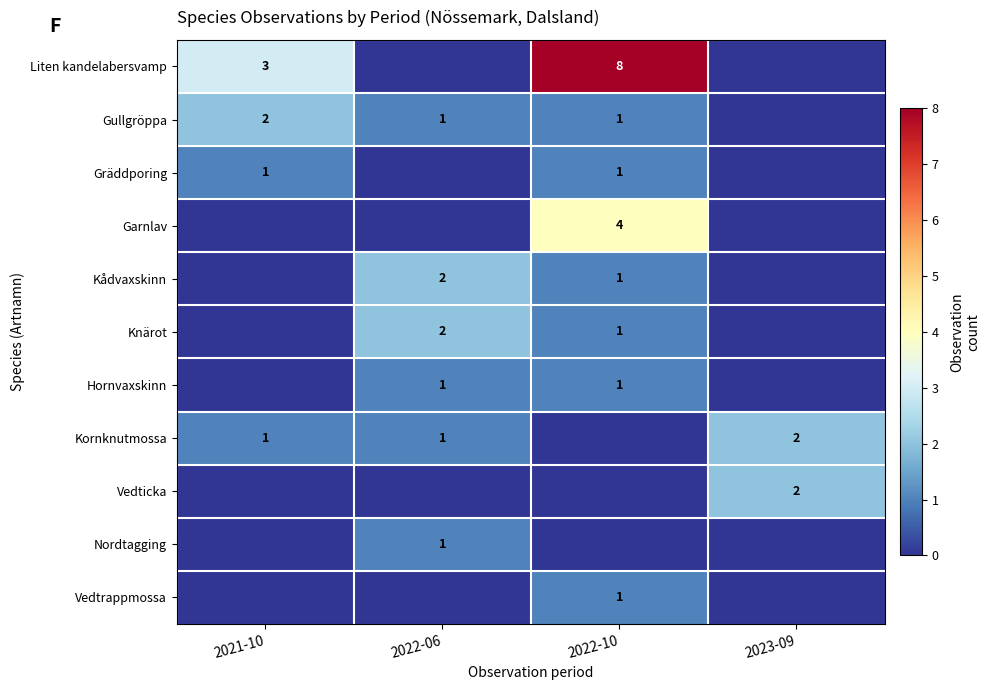

Is it true that Liten kandelabersvamp equals 8 at 2022-10?

True